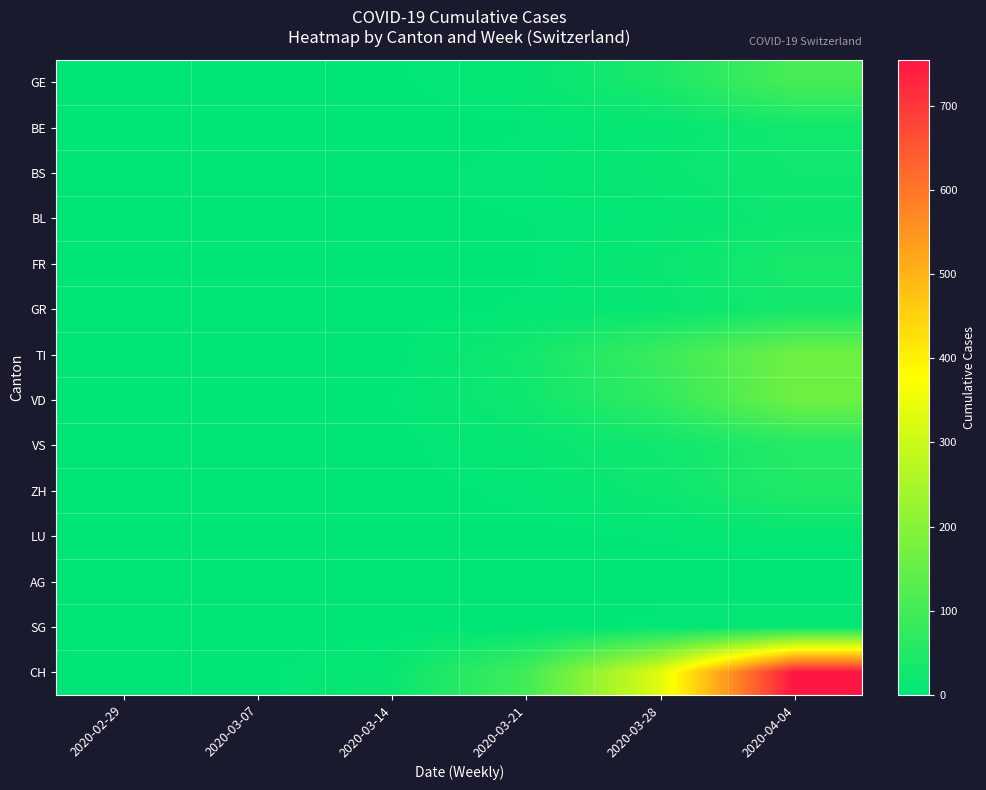

What is the greatest value displayed?

755